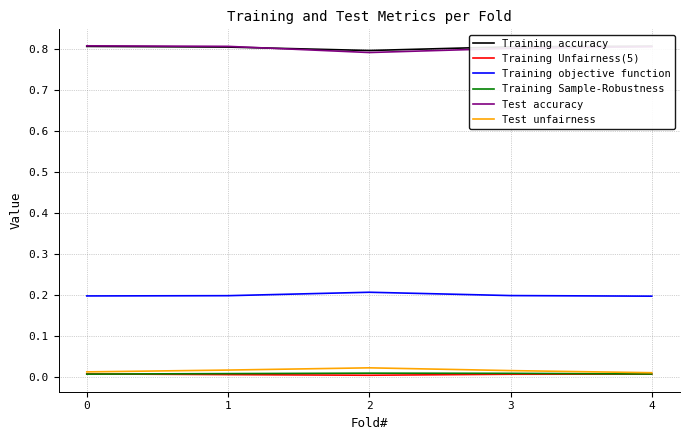

Does the chart display data point markers on the line(s)?

No